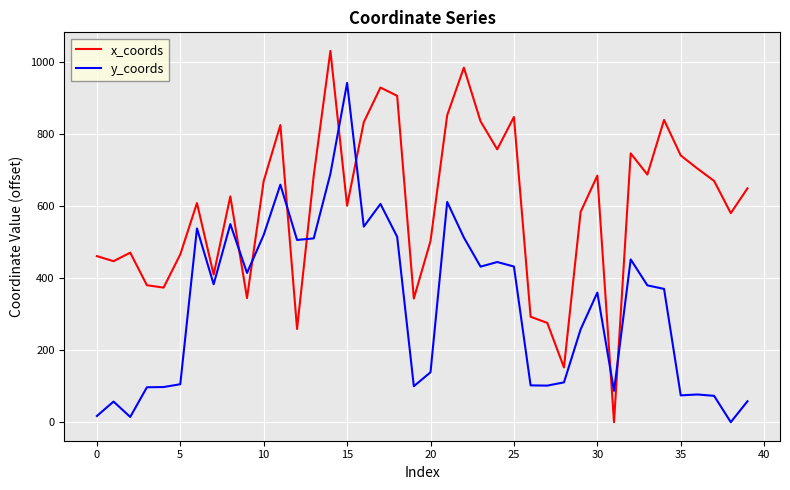

True or false: y_coords and x_coords cross at least once.

True